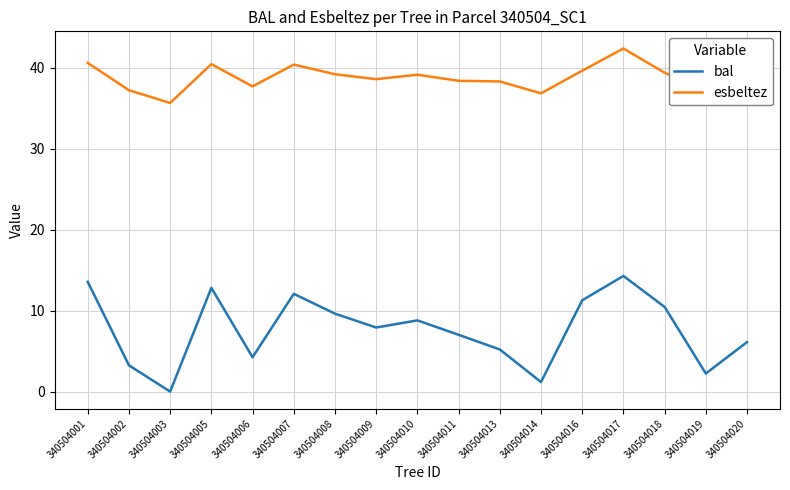

What is the sum of all esbeltez values?

659.1